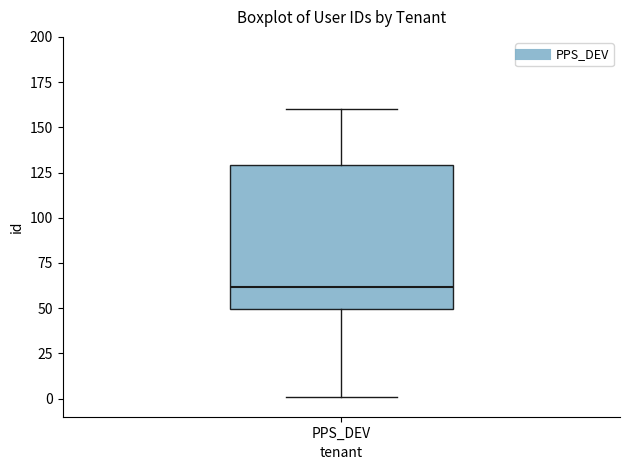

Read this box plot against the y-axis: the position of the median line, the range covered by the box, and the ends of both whiskers. The values are not printed on the chart, so give them approximately, as read against the axis.

median 60, box 50 to 130, whiskers 0 to 160